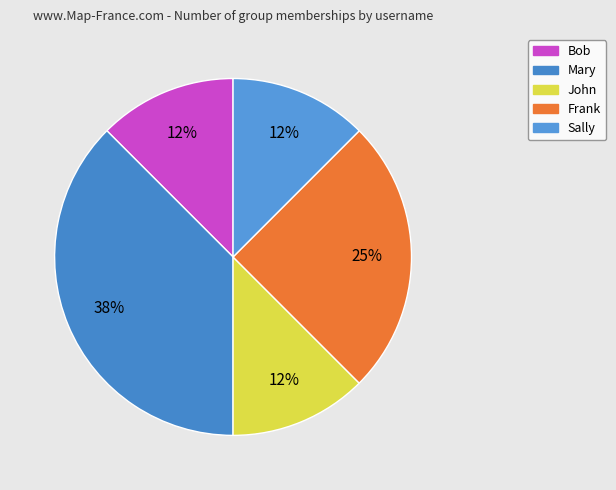

Count the number of slices in the pie.

5